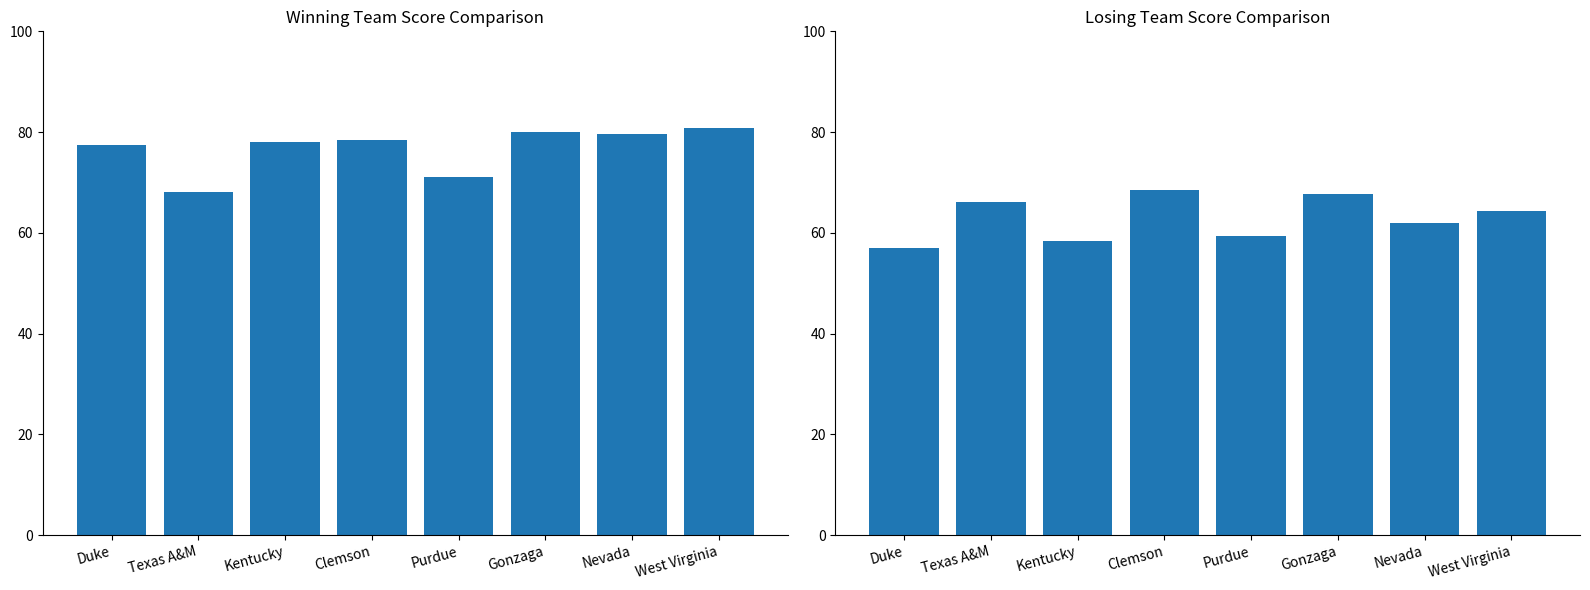

What is the label of the 4th bar from the left?

Clemson